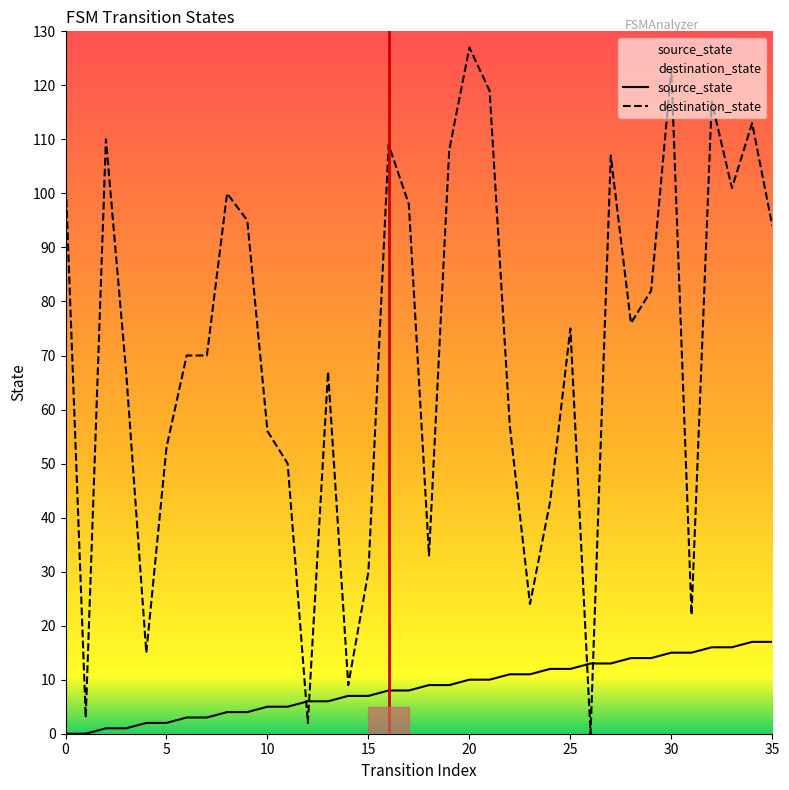

Which series has the largest range (max minus min)?

destination_state